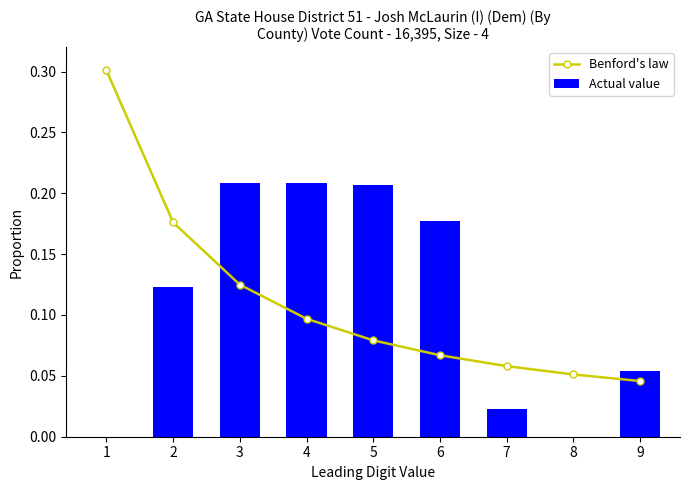

Which series has the largest range (max minus min)?

Benford's law